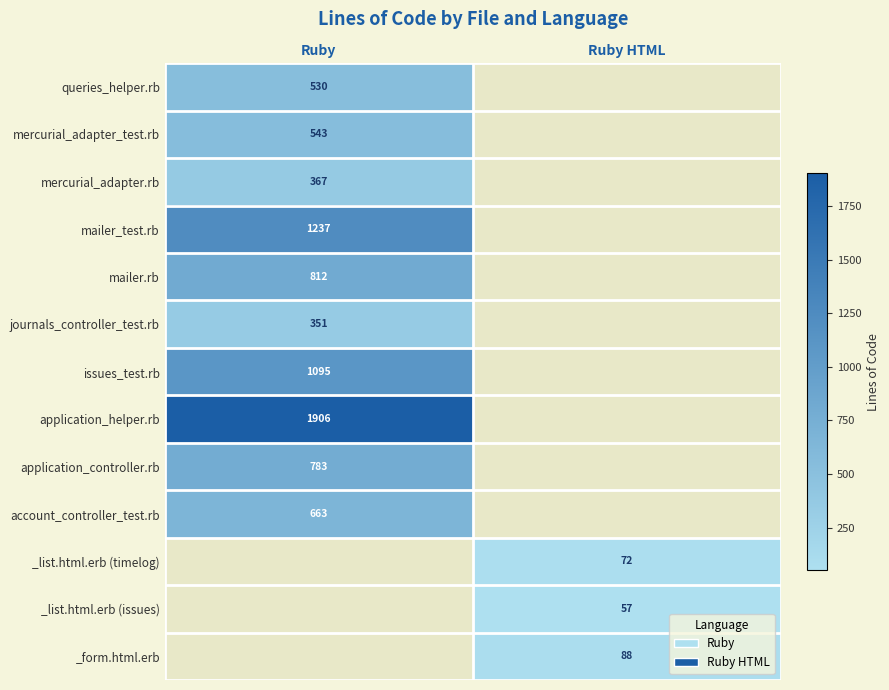

True or false: mailer_test.rb has a value of 1237 at Ruby.

True